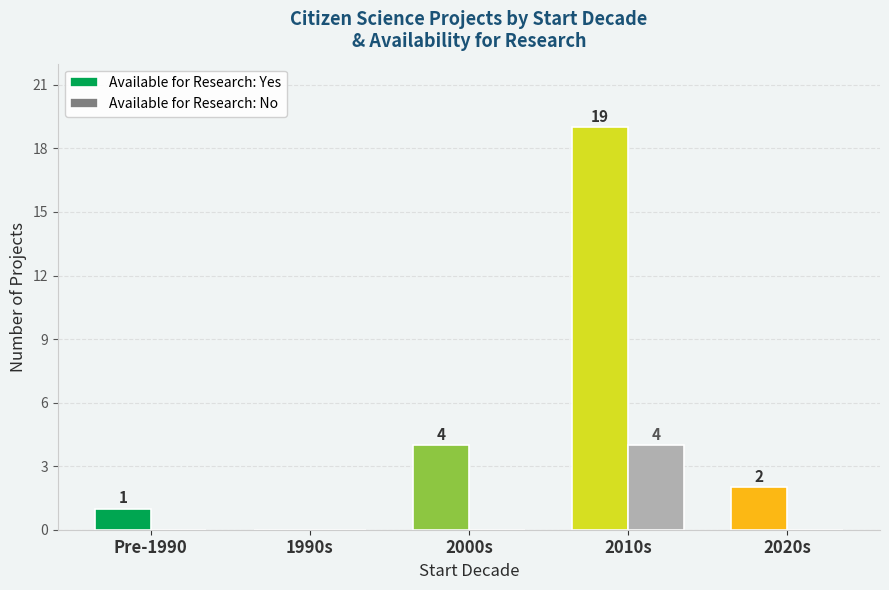

Which series changed the most between 2000s and 2020s?

Available for Research: Yes